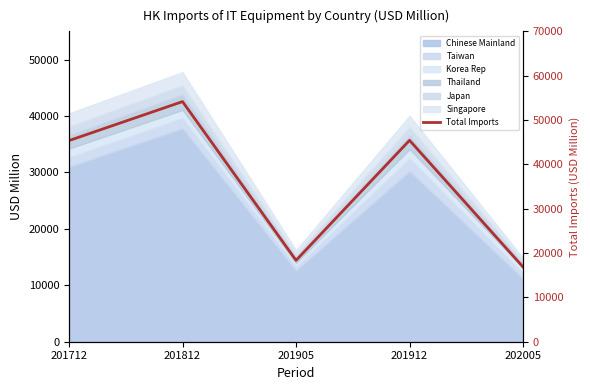

At which category does the chart reach its peak across all series?

201812